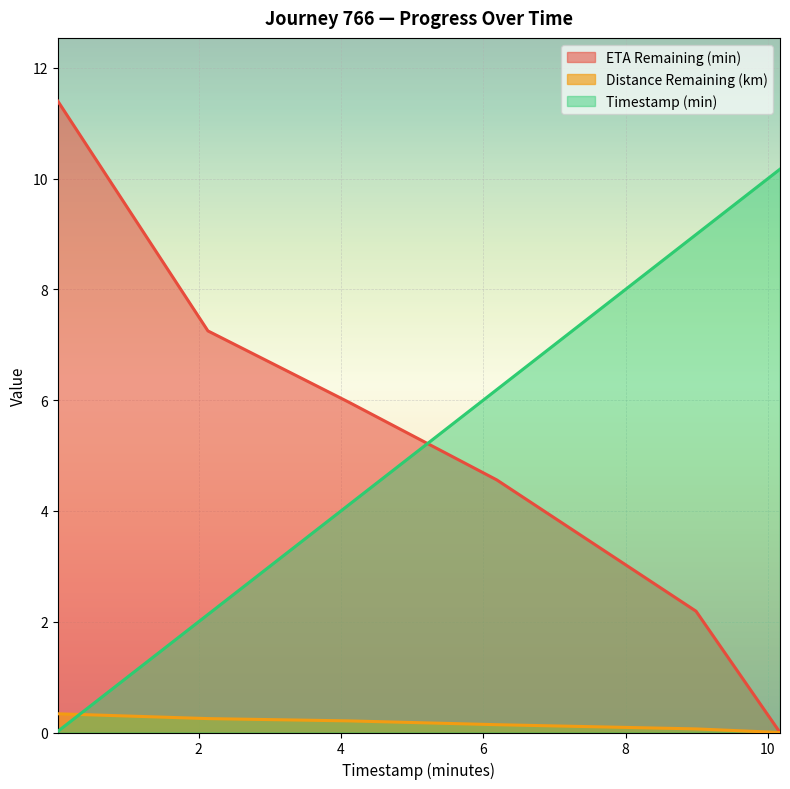

What are all the series names shown in the legend?

ETA Remaining (min), Distance Remaining (km), Timestamp (min)